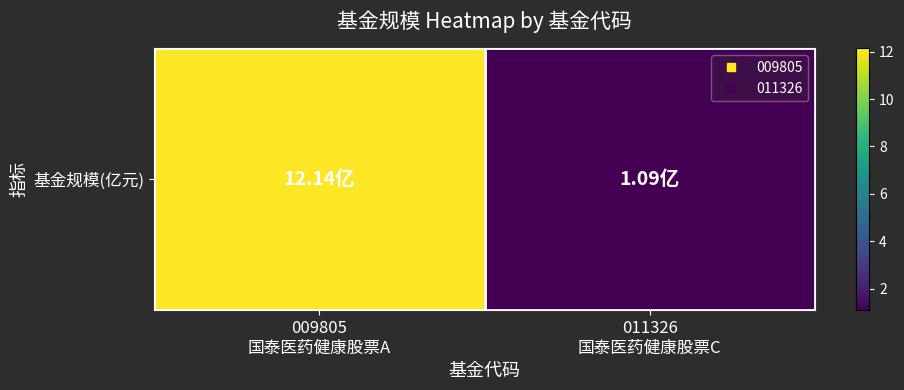

Reading left to right, extract all data points from this chart.

009805
国泰医药健康股票A=12.1	011326
国泰医药健康股票C=1.1